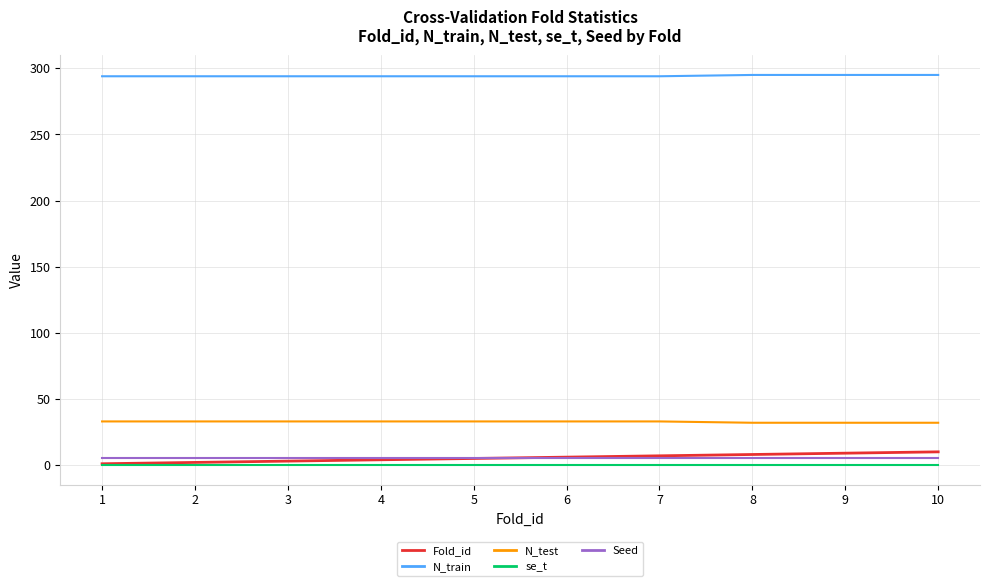

True or false: N_train and Fold_id intersect in this chart.

False